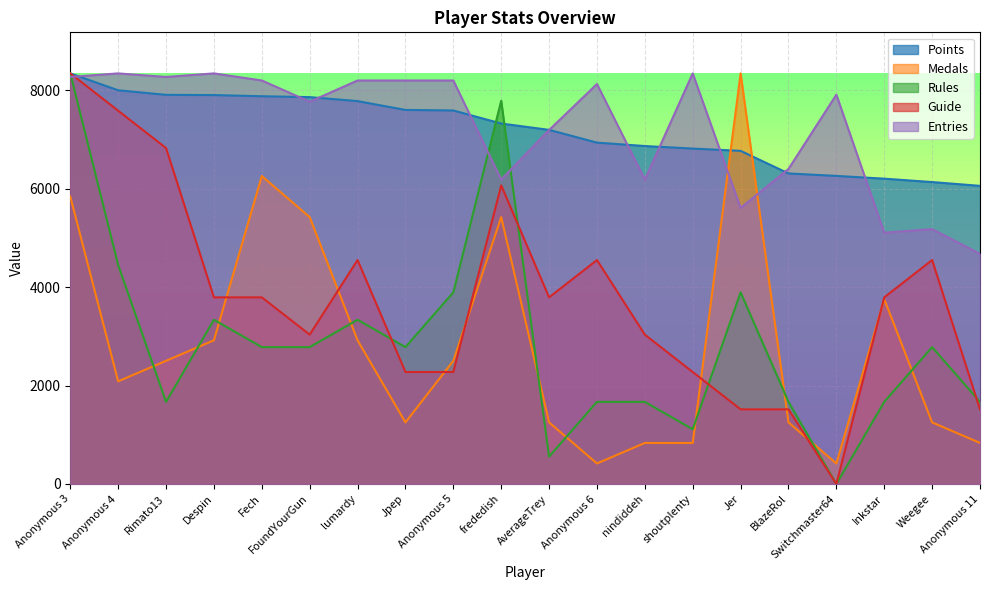

What are all the series names shown in the legend?

Points, Medals, Rules, Guide, Entries